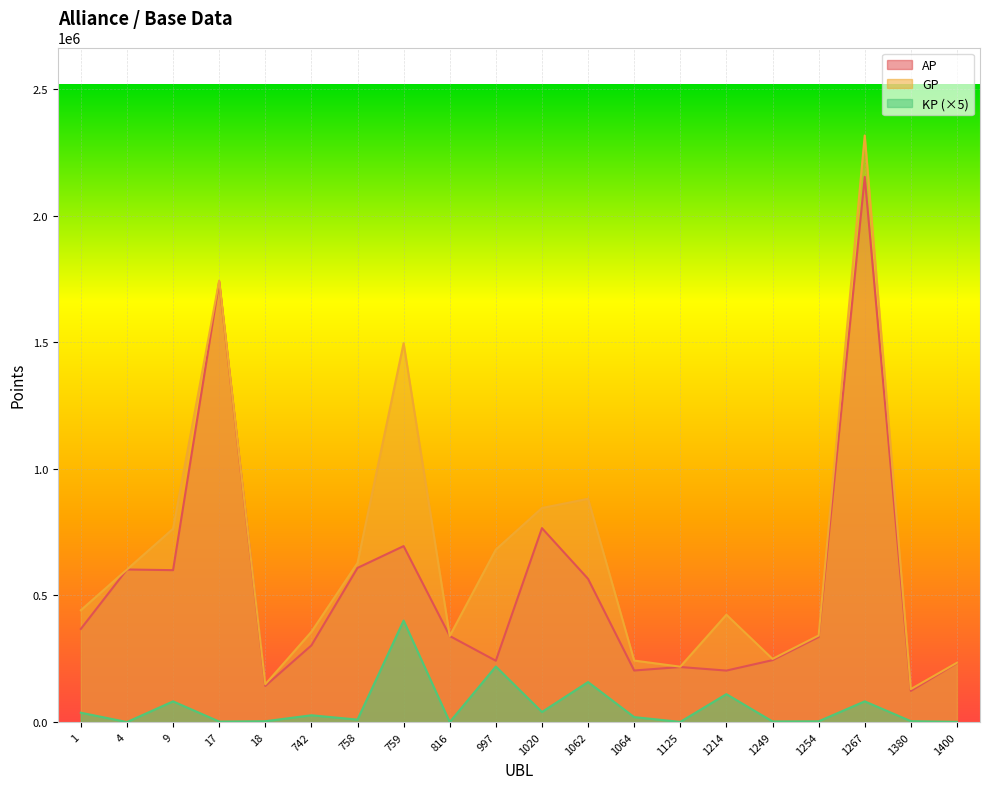

How many series are shown in this chart?

3